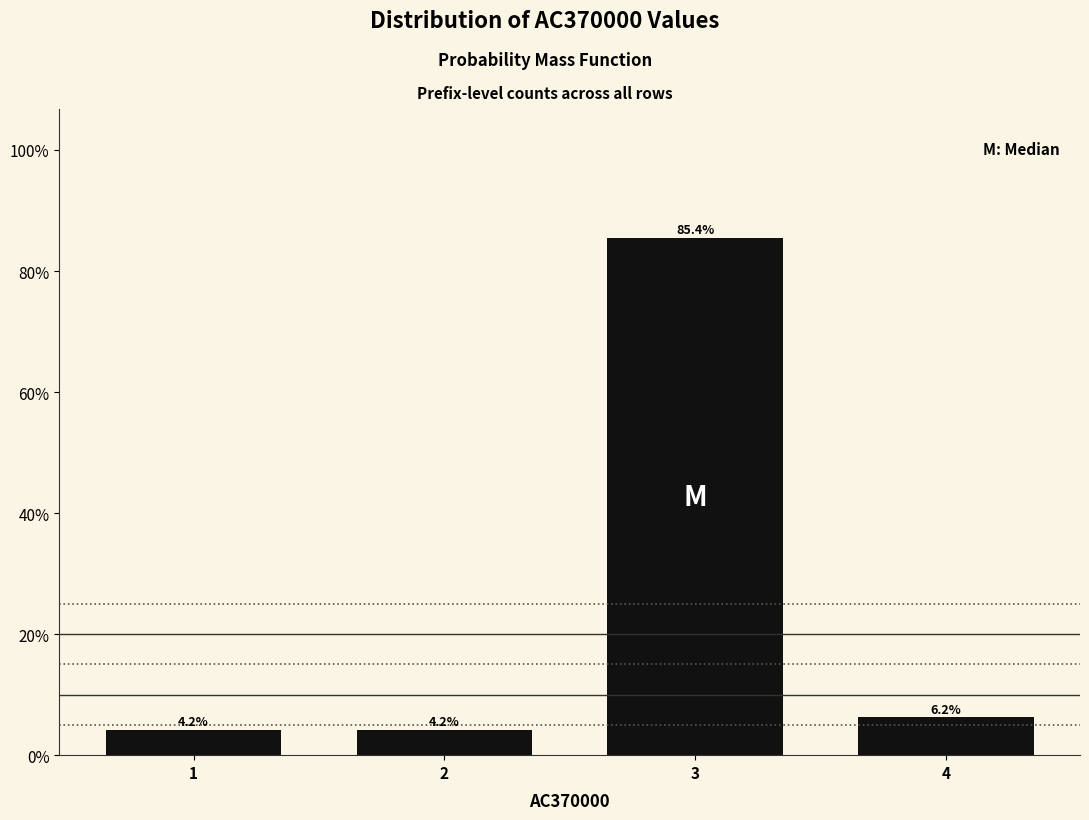

Where does the data first go above 6?

3